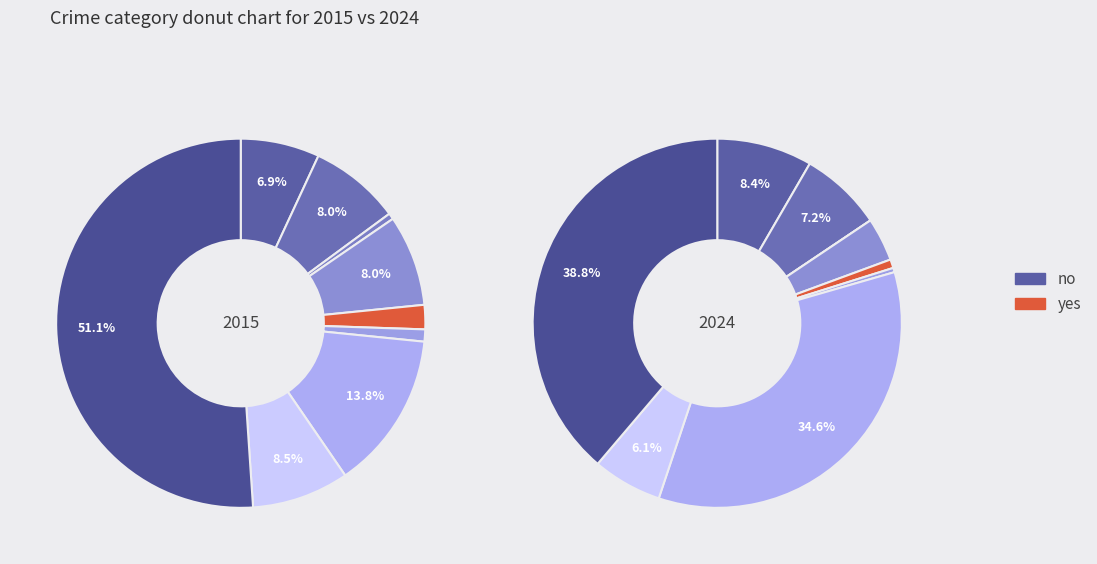

How many slices are in this pie chart?

9